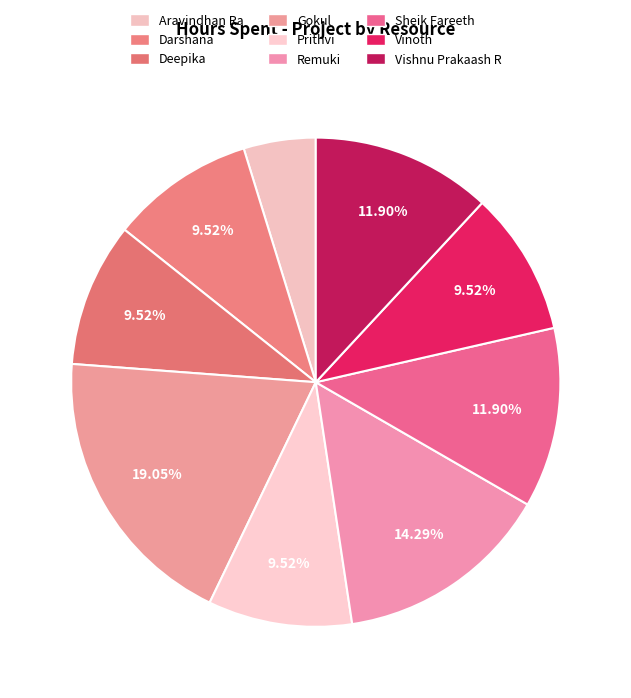

How many segments does this pie chart have?

9